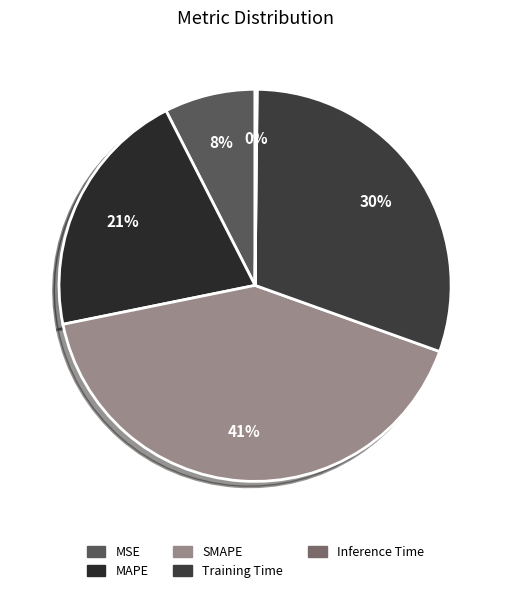

Count the number of slices in the pie.

5